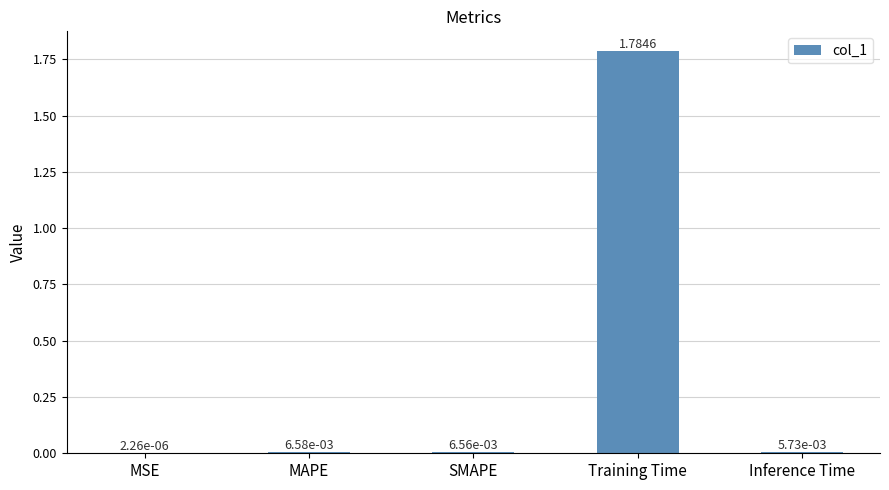

Between SMAPE and Training Time, which is larger?

Training Time